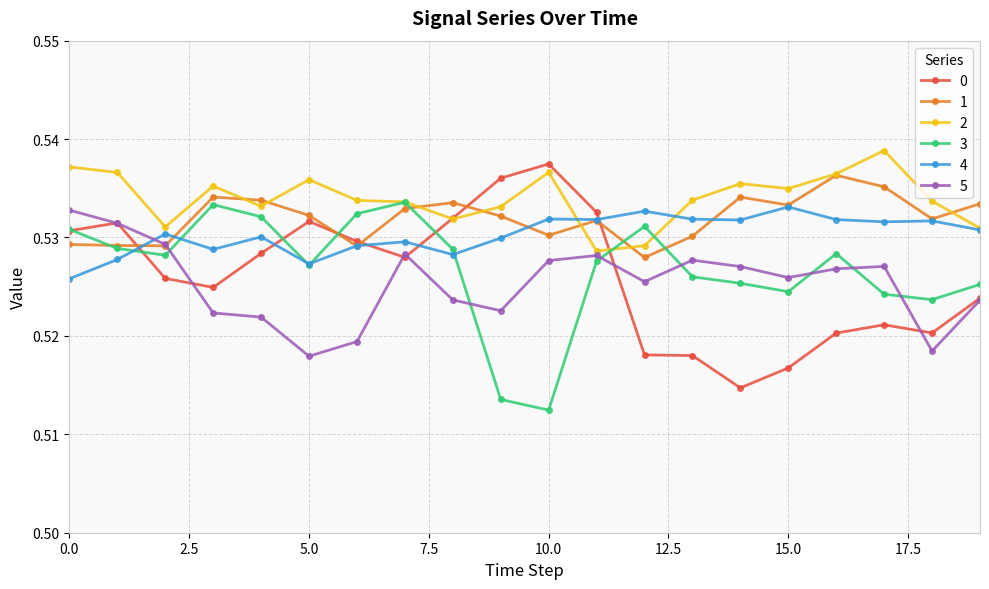

True or false: 1 and 2 cross at least once.

True